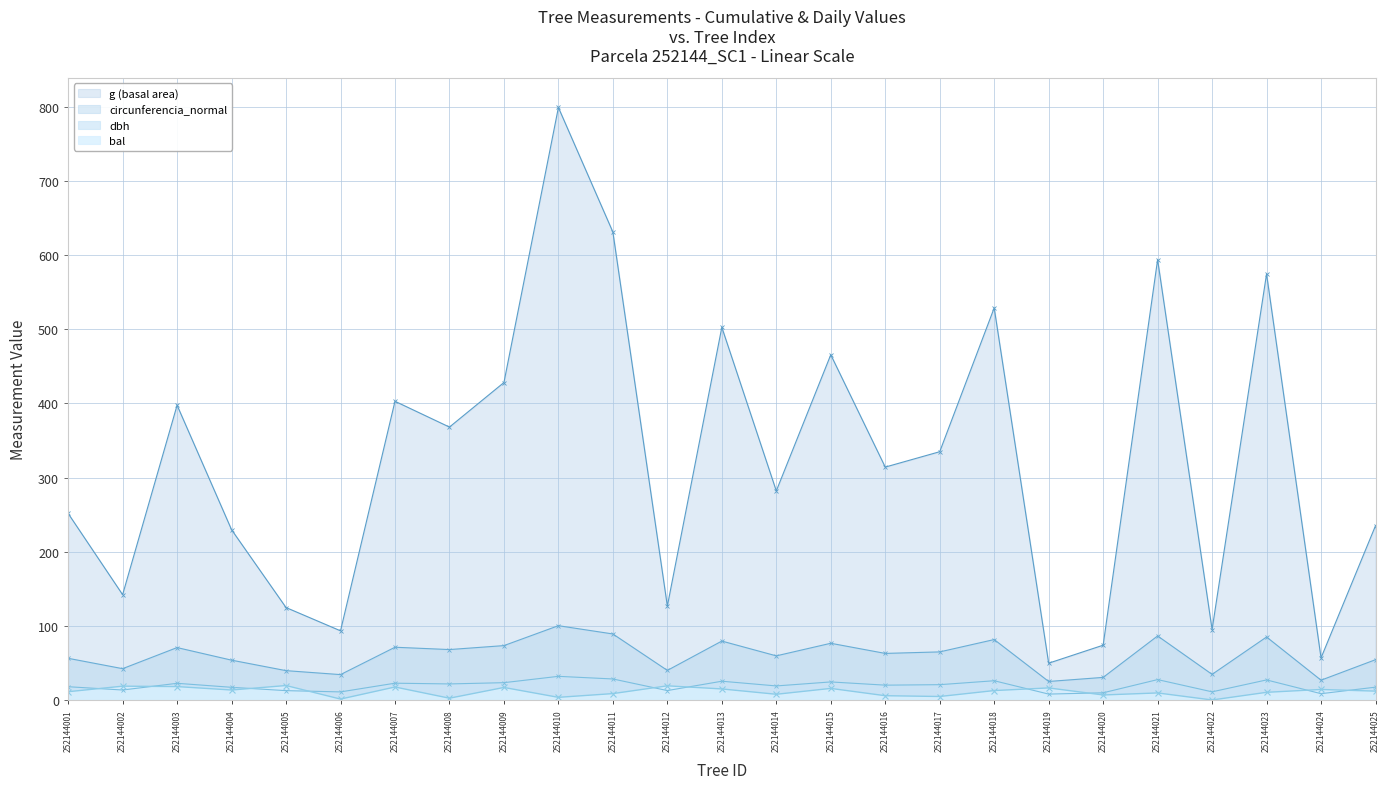

What is the total value across all series at 252144017?

425.1